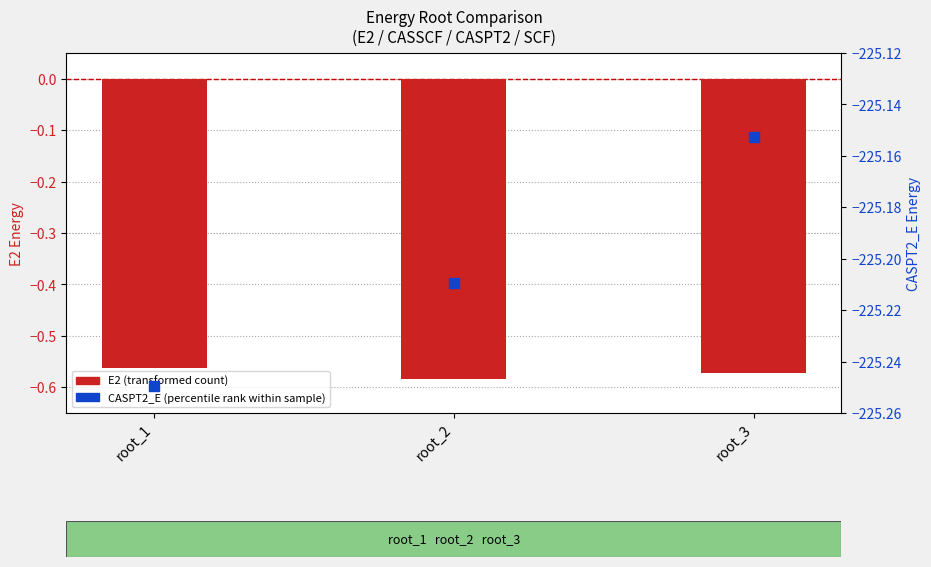

Which series has the largest Y range (max minus min)?

CASPT2_E (percentile rank within sample)